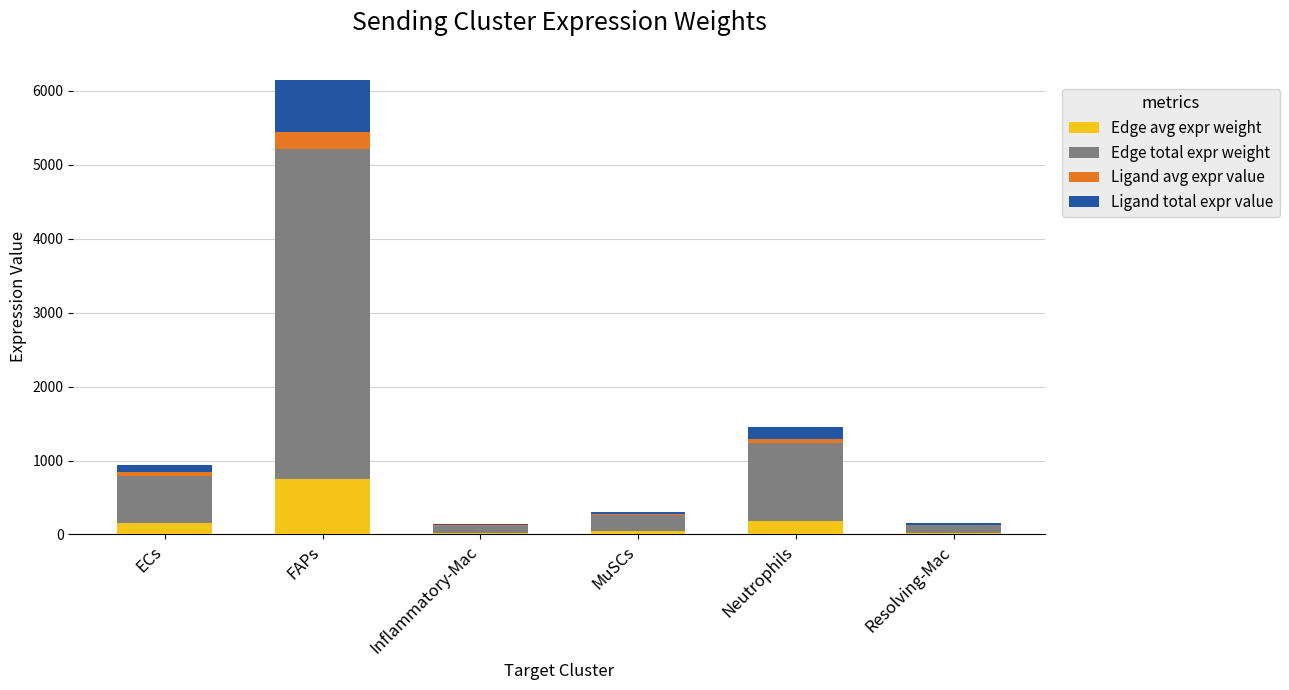

At which label does Edge avg expr weight reach its peak?

FAPs